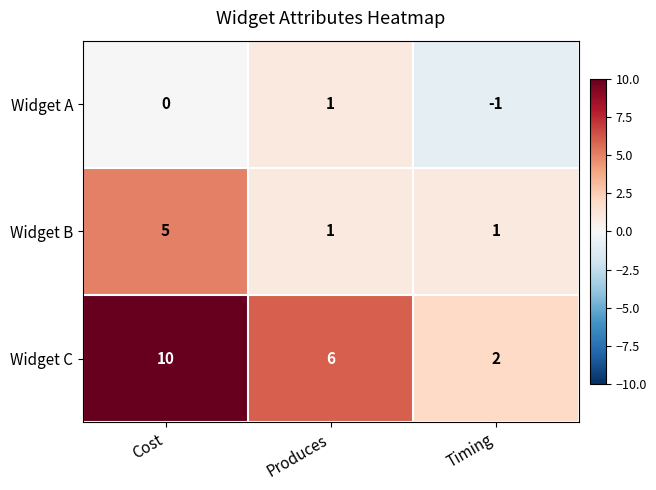

At which category is the sum across all series the highest?

Cost